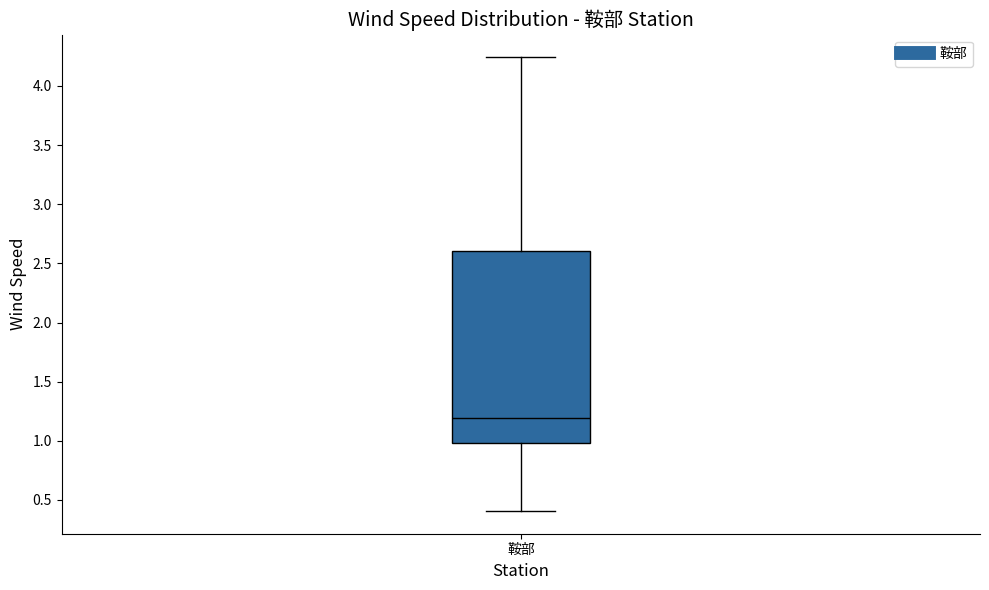

Transcribe this box plot: give where the median line is, the range the box spans, and where the two whiskers end, as read against the y-axis. The values are not printed on the chart, so give them approximately, as read against the axis.

median 1.20, box 1.00 to 2.60, whiskers 0.40 to 4.25